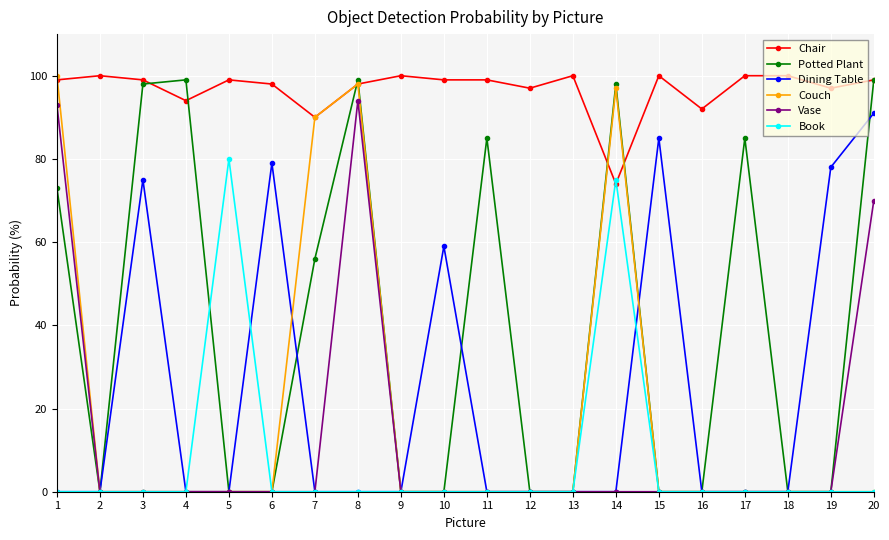

What are all the series names shown in the legend?

Chair, Potted Plant, Dining Table, Couch, Vase, Book